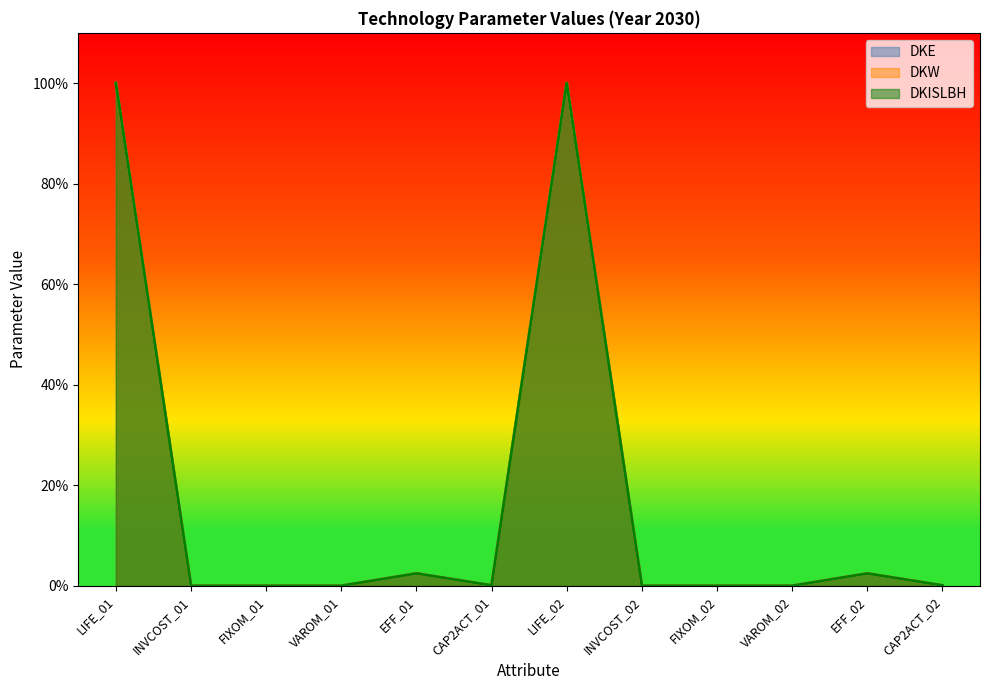

True or false: DKISLBH has a value of 0.0 at EFF_01.

False